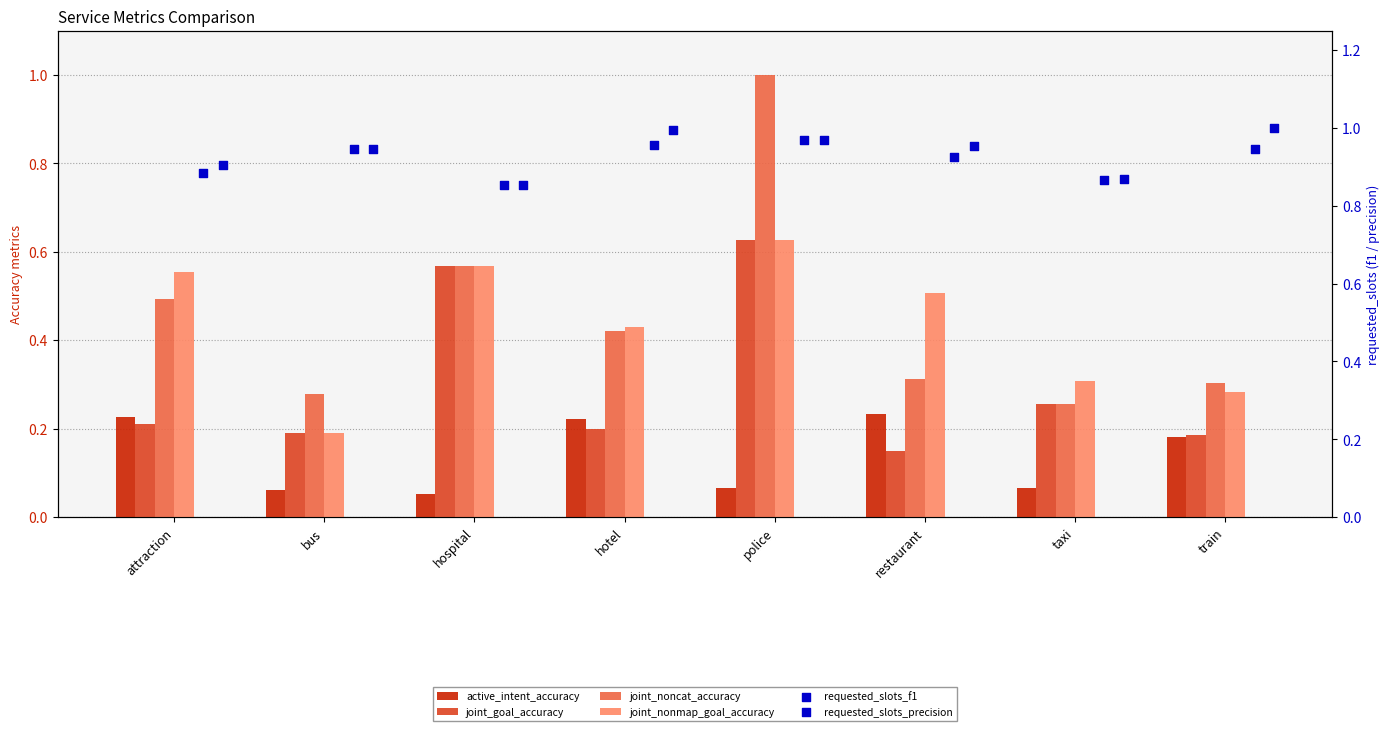

Which series has the largest Y range (max minus min)?

joint_noncat_accuracy